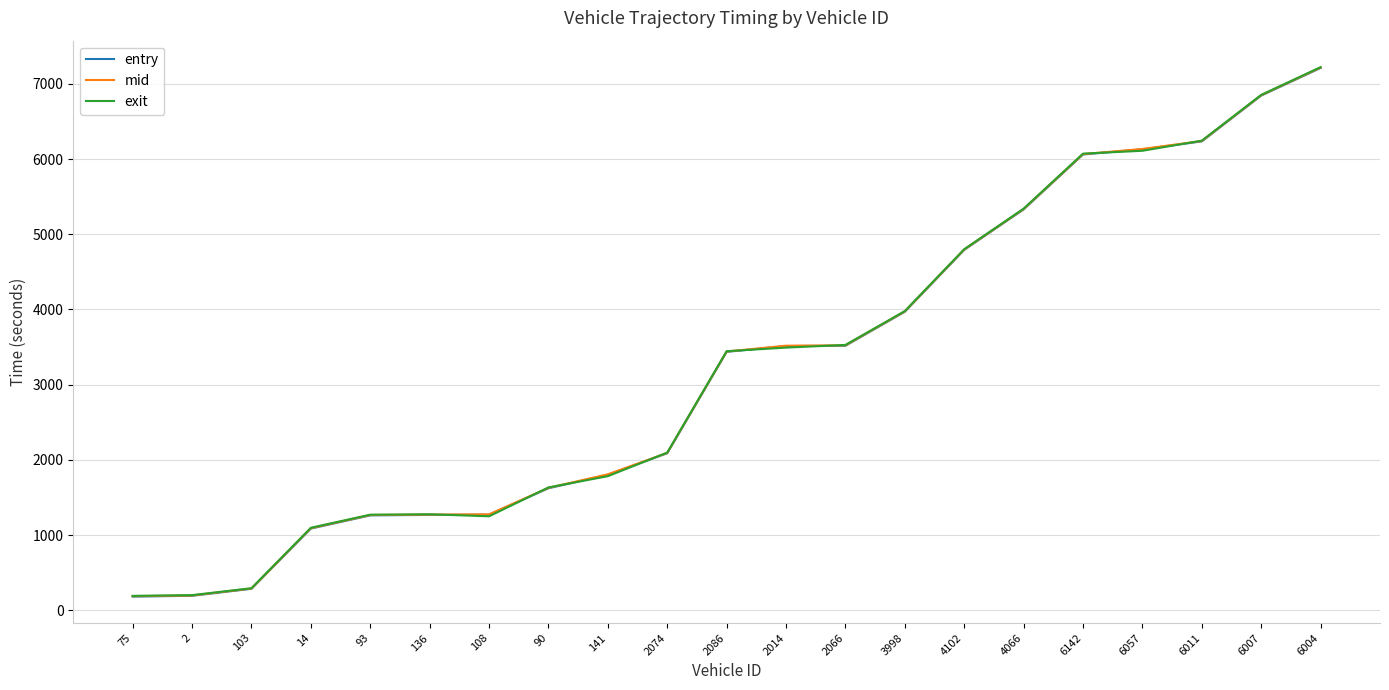

Does the chart have visible grid lines?

Yes